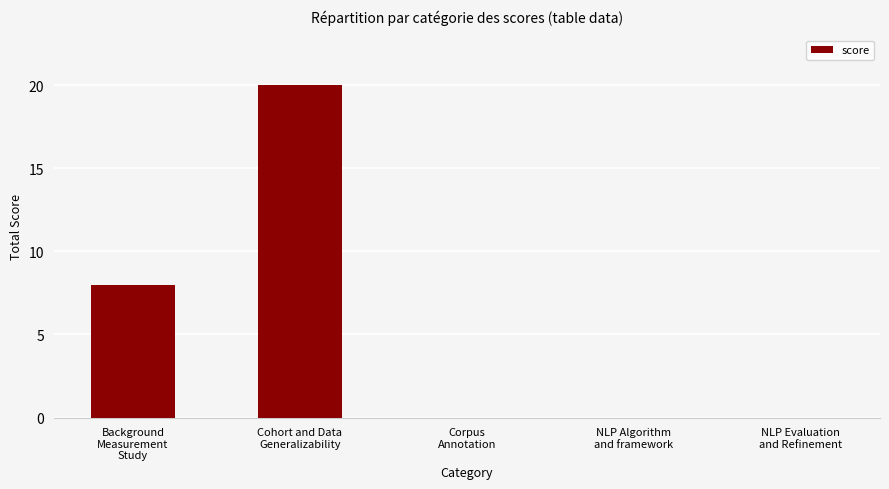

What is the sum of all values?

28